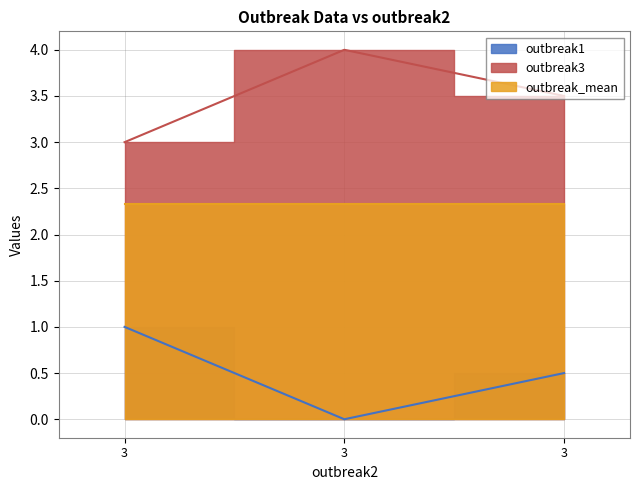

What value does the outbreak1 series have at 3?

1.0